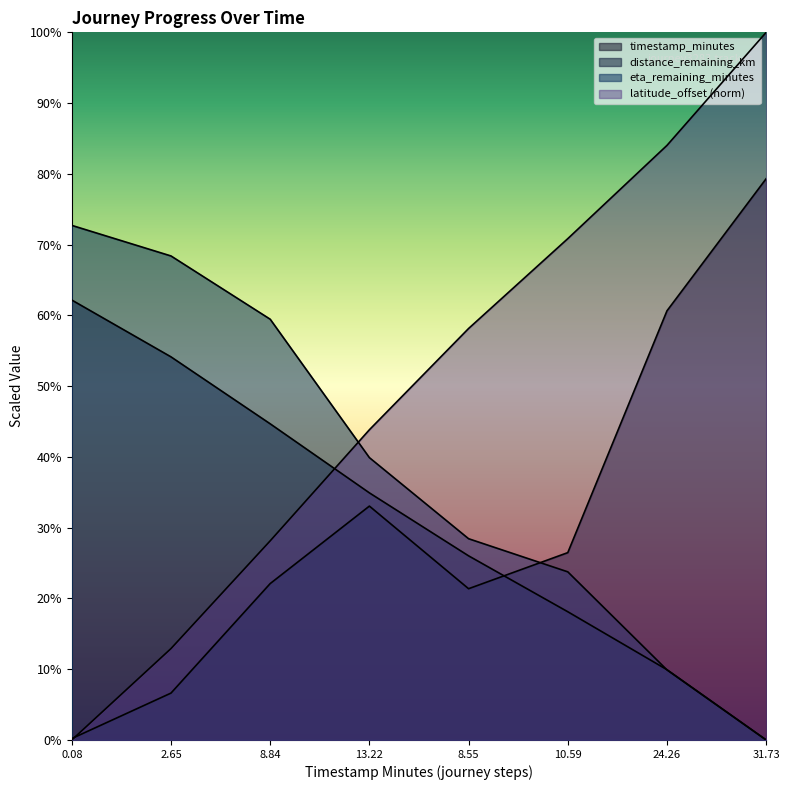

At which label is timestamp_minutes closest to 39?

13.22